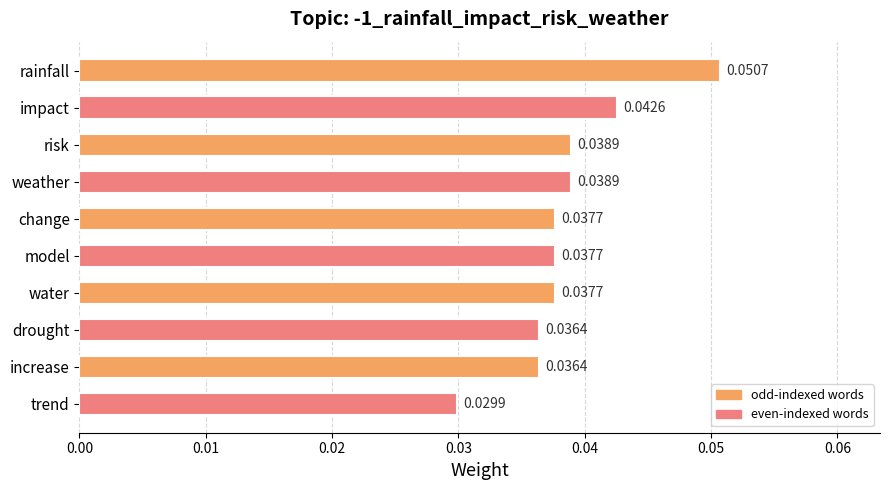

What is the sum of all values?

0.4